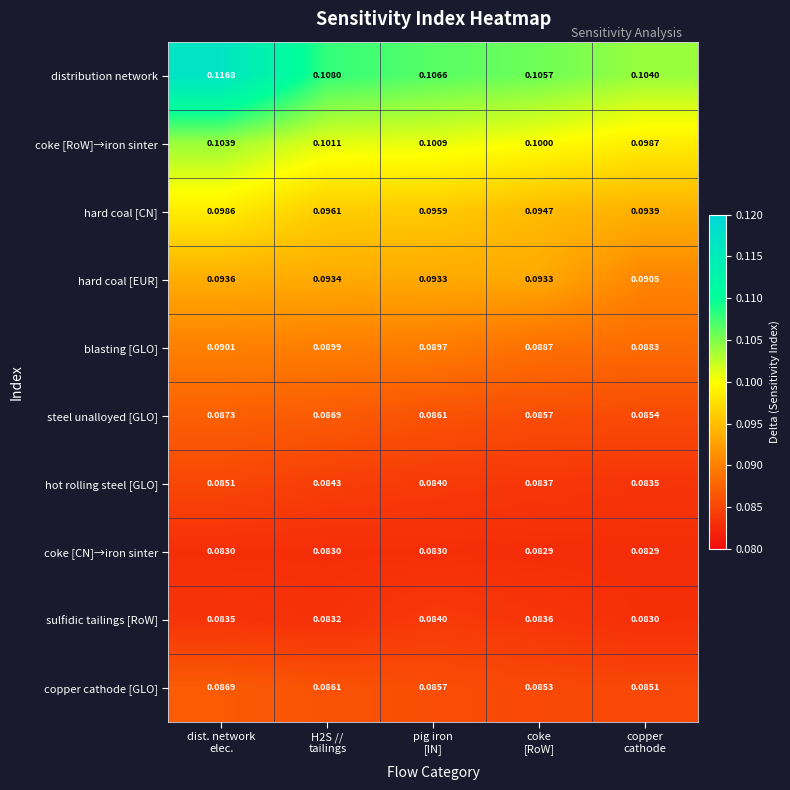

Which series has the widest spread of values?

distribution network